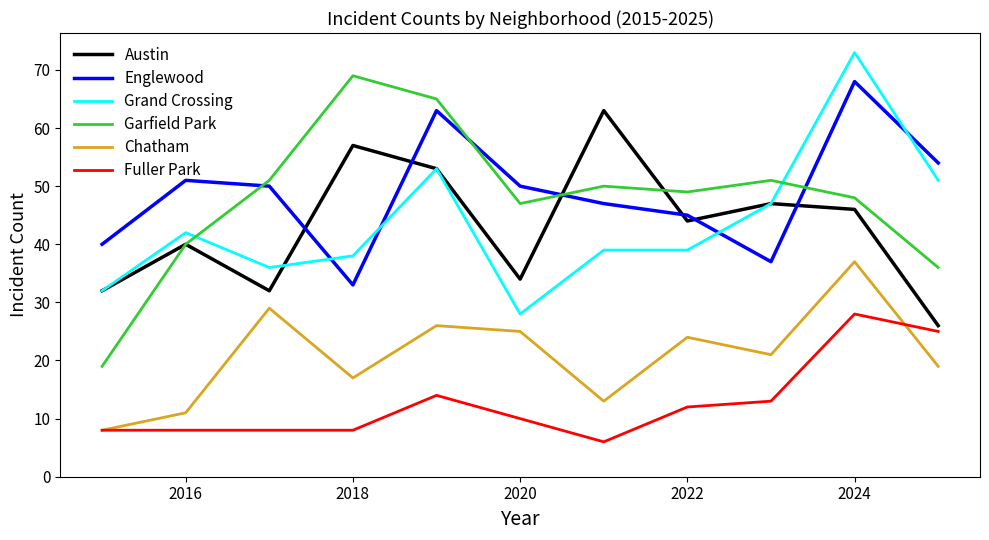

Which series has the widest spread of values?

Garfield Park